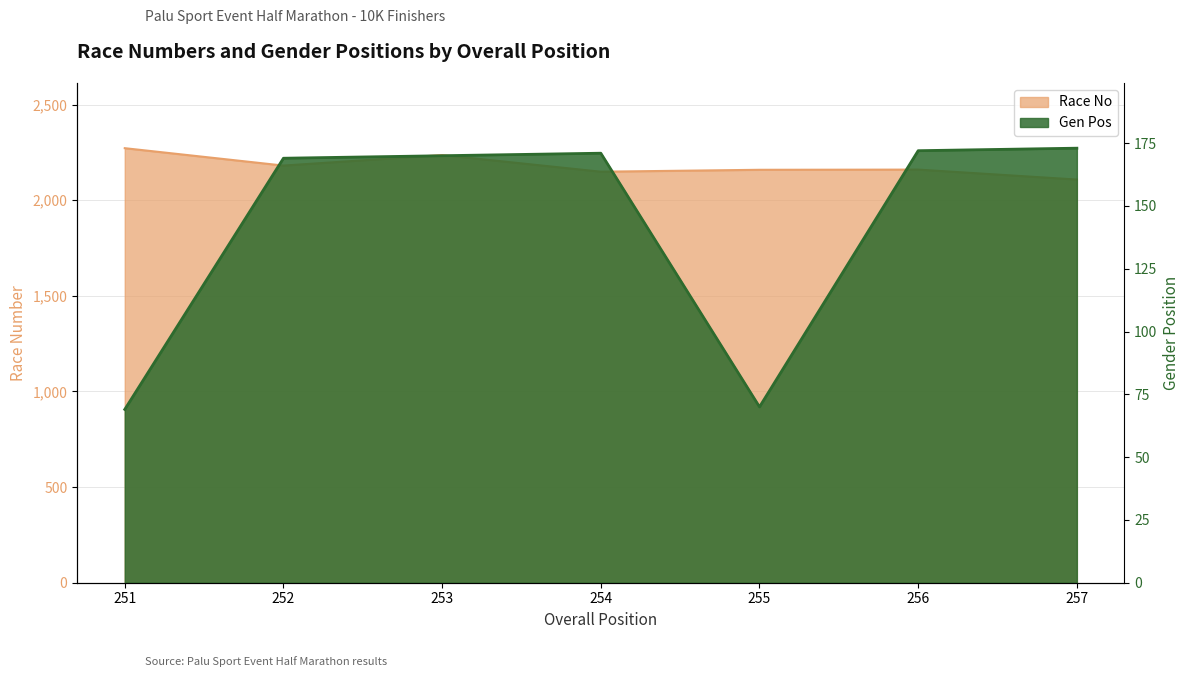

True or false: Race No and Gen Pos intersect in this chart.

False